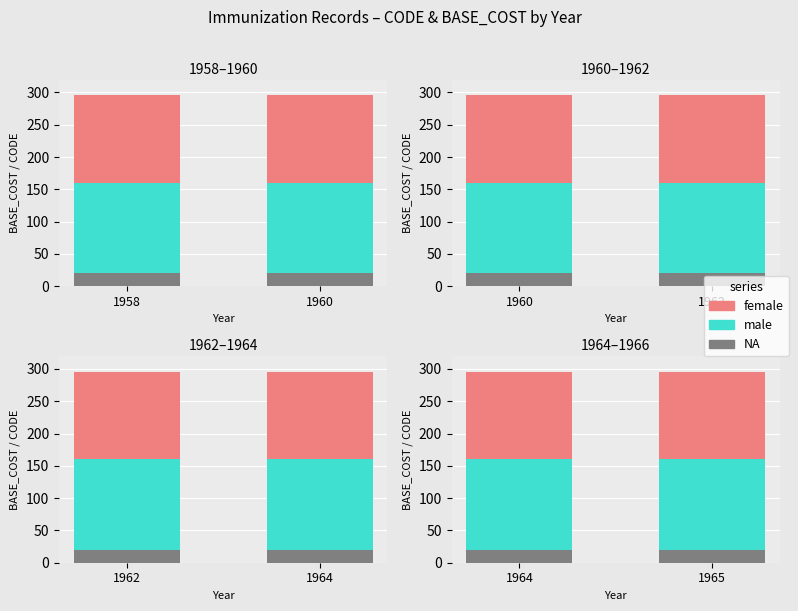

Rank the categories by NA value from lowest to highest.

1964, 1965